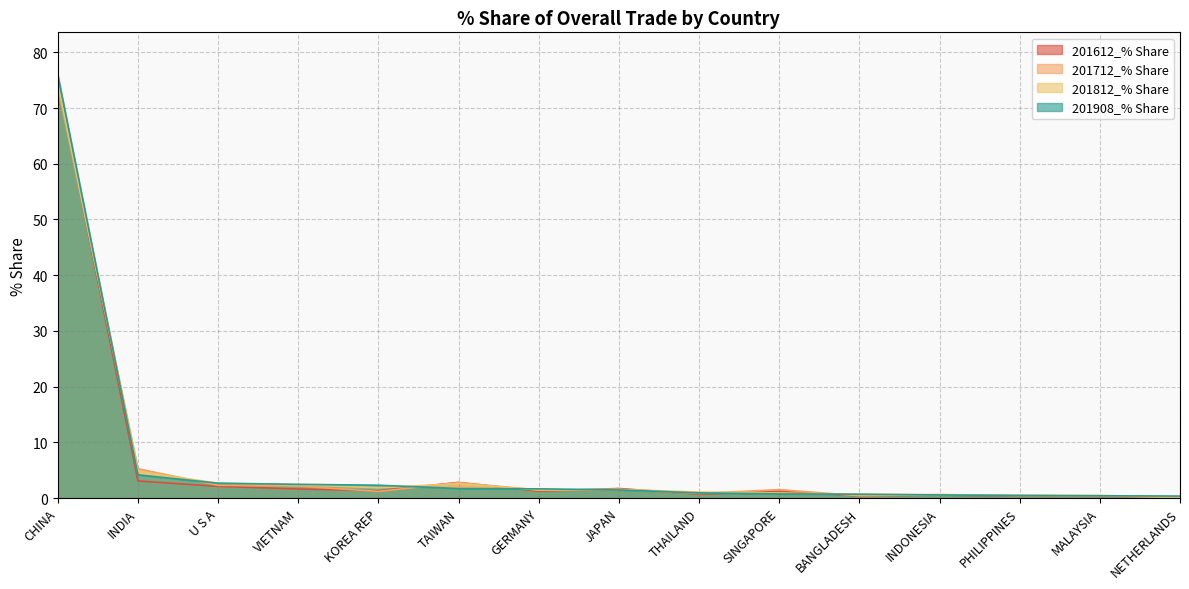

Which category has the highest value across all series?

CHINA